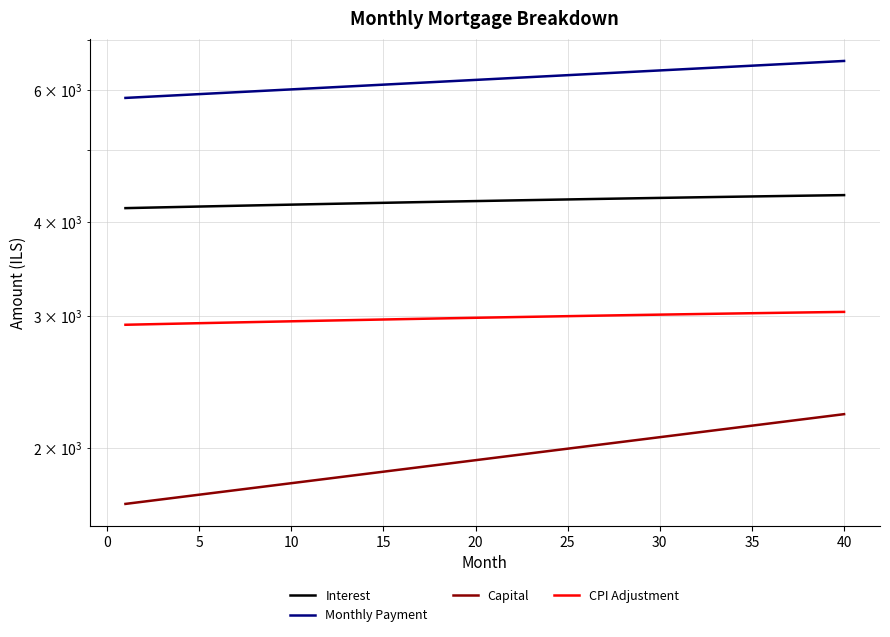

What is the sum of the CPI Adjustment values at 19 and 30?

5998.8